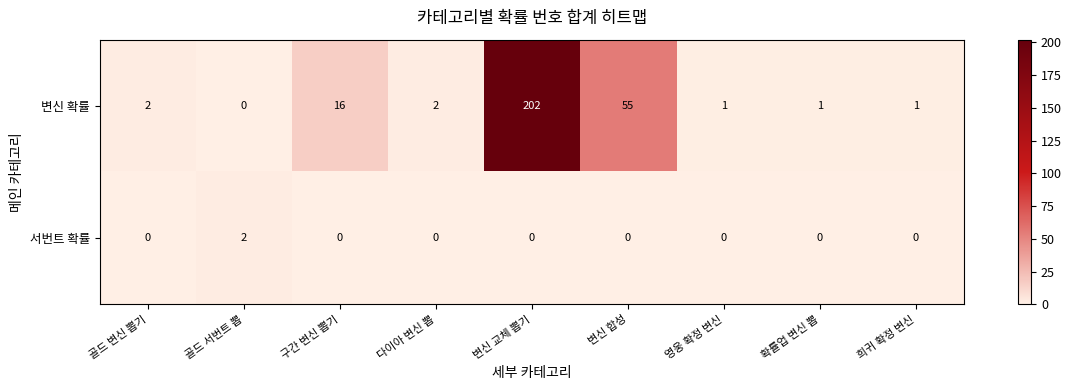

At how many categories does at least one series exceed 127?

1